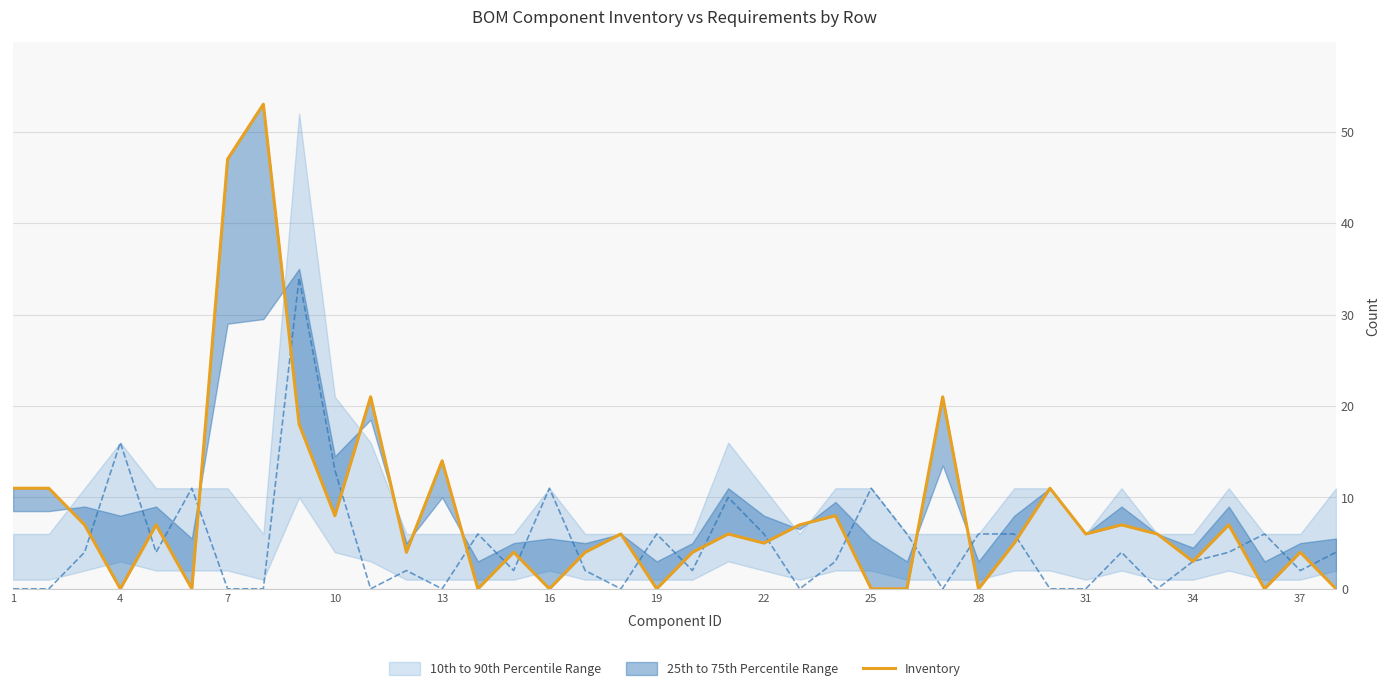

What is the average value?

8